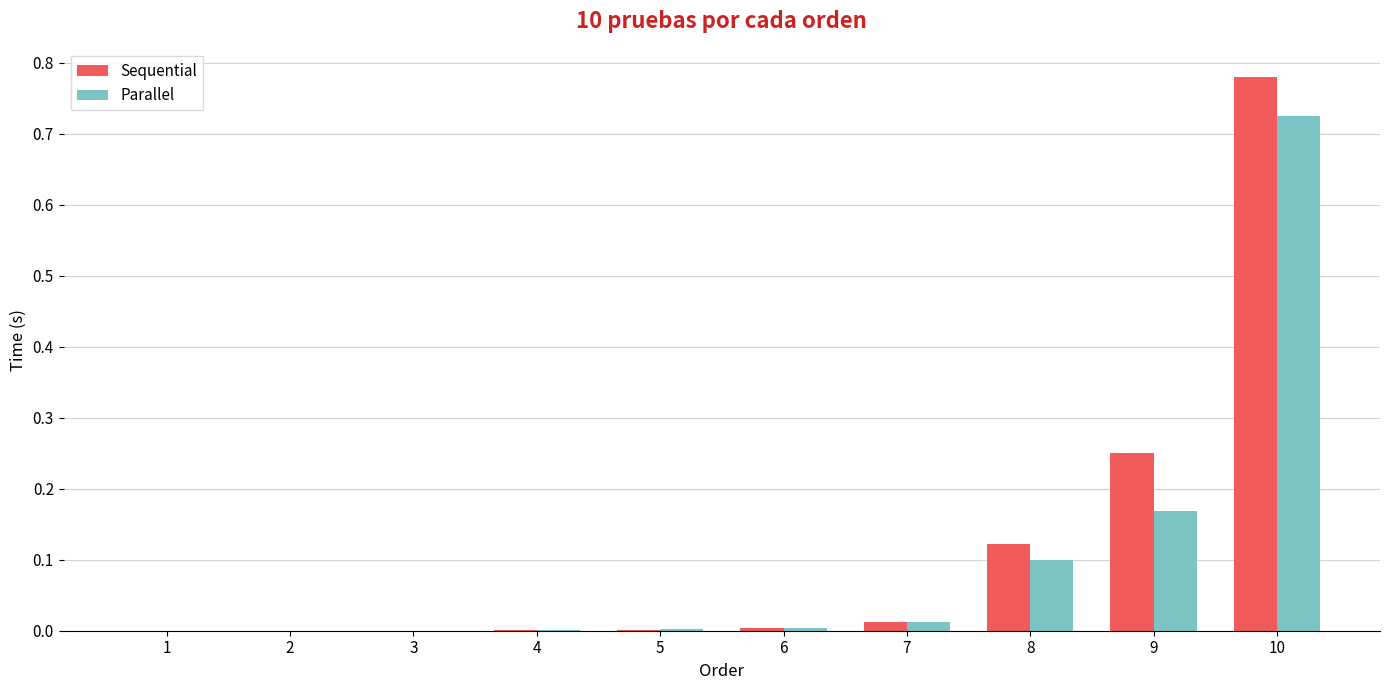

What is the sum of all Sequential values?

1.2